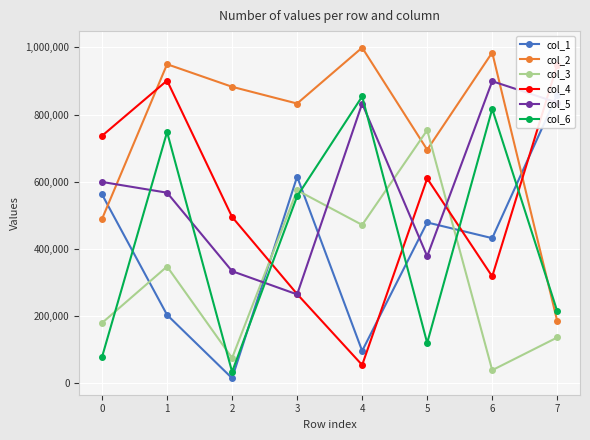

How many values in the col_4 series exceed 609926?

3